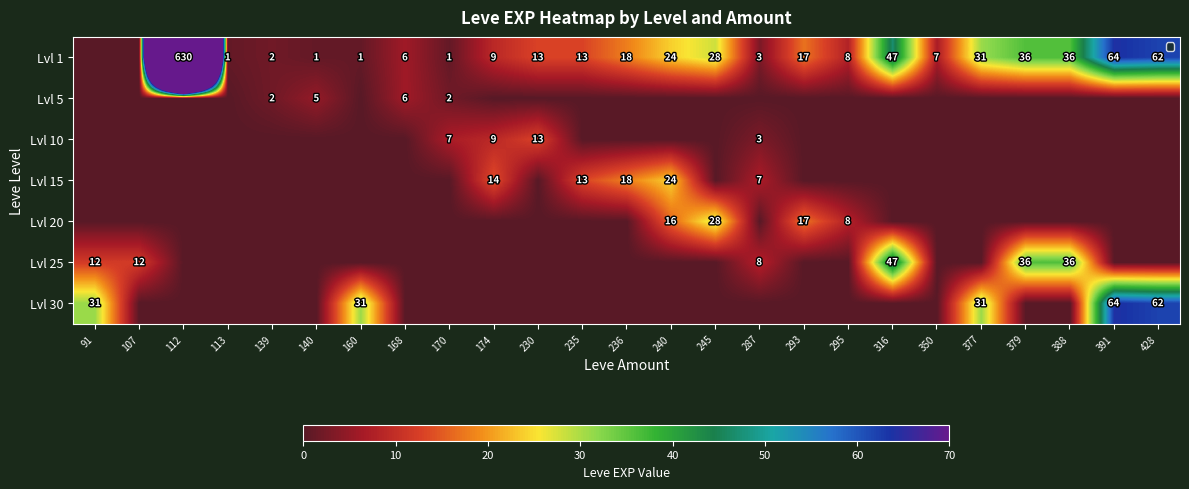

The value of Lvl 30 at 428 is 111. True or false?

False